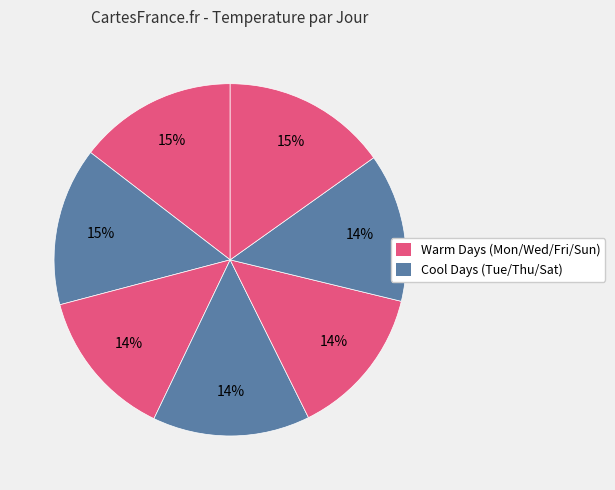

How many slices are in this pie chart?

7